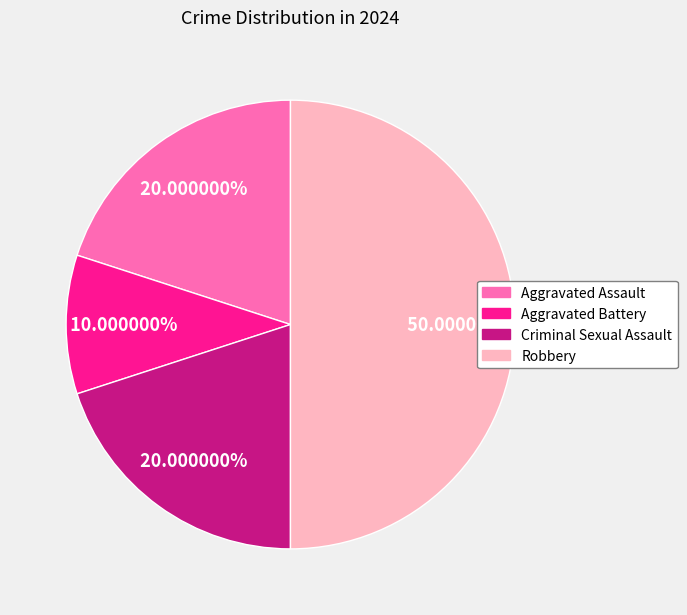

Count the number of slices in the pie.

4